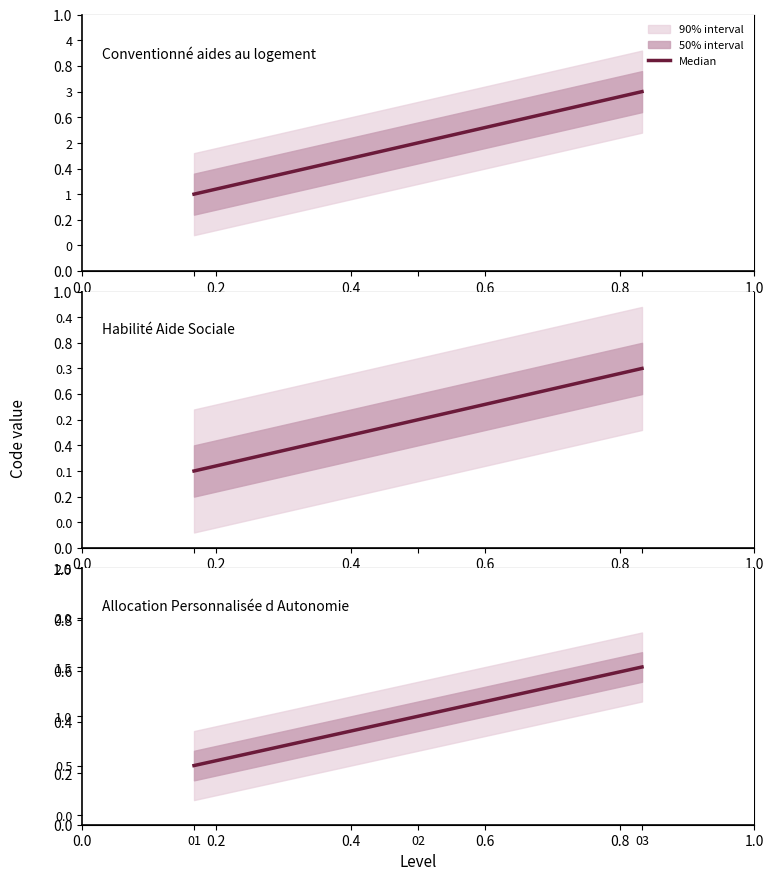

What is the difference between the maximum and minimum values?

1.0